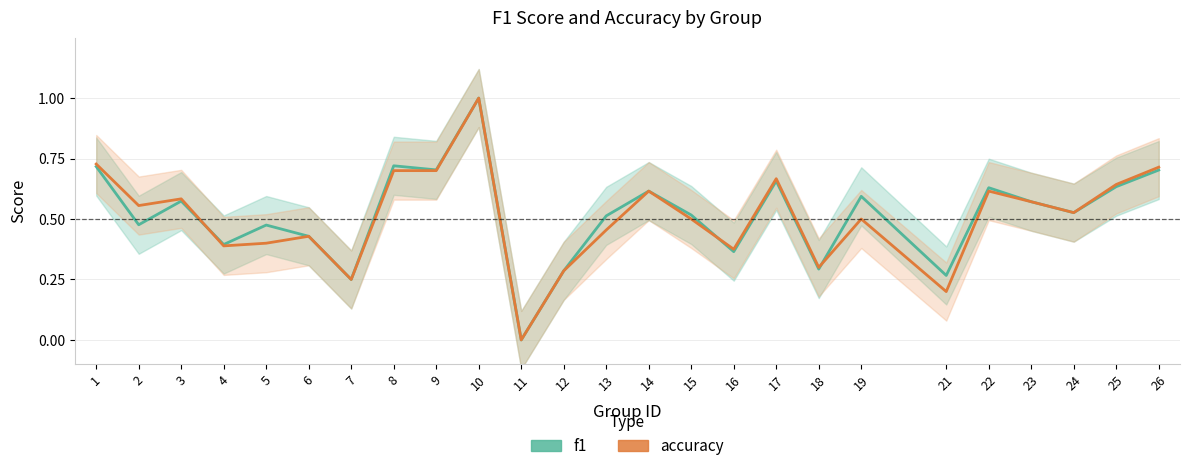

Is the value of accuracy at 15 greater than the value of f1 at 18?

Yes